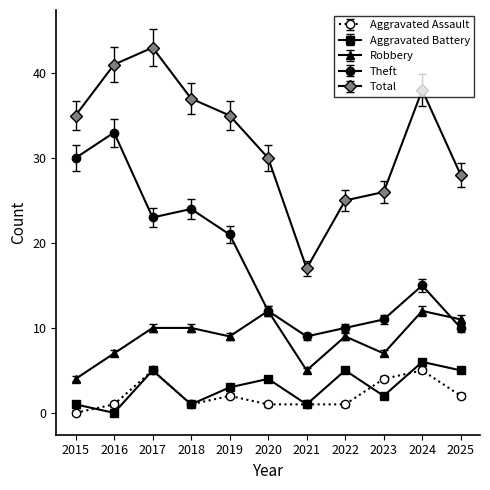

The value of Aggravated Assault at 2018 is 1. True or false?

True